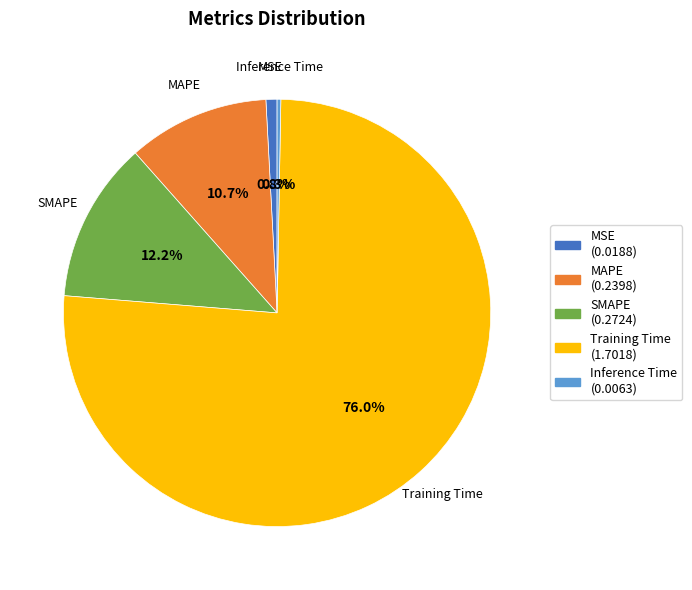

To the nearest percent, what percentage of the pie is SMAPE?

12%